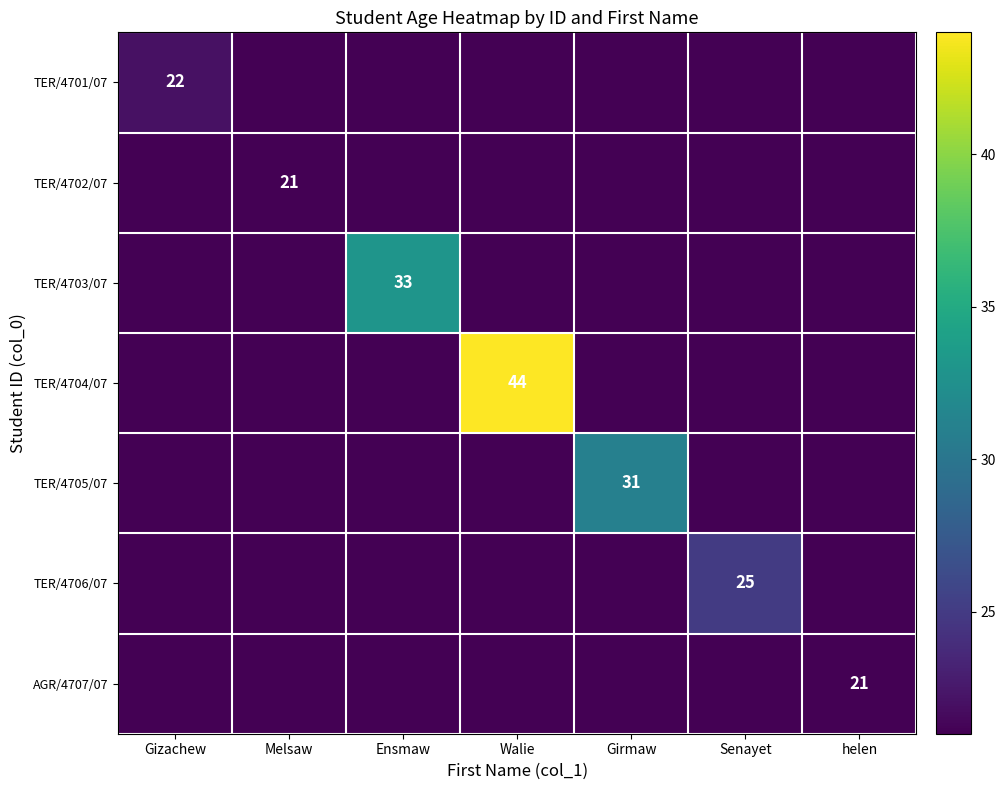

Is it true that TER/4701/07 equals 22 at Gizachew?

True